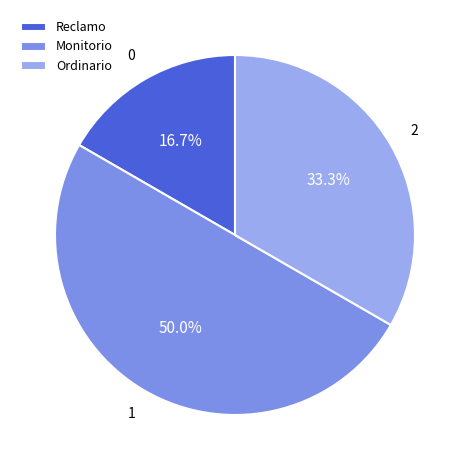

Which slice is the smallest?

Reclamo